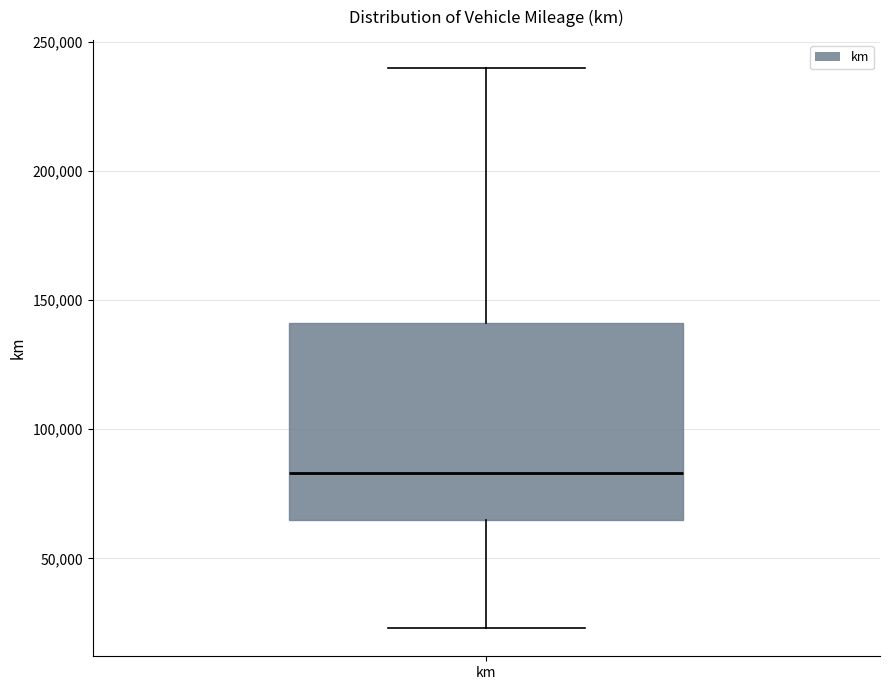

Where is the upper edge of the box for km on the y-axis? The values are not printed on the chart, so give them approximately, as read against the axis.

140000